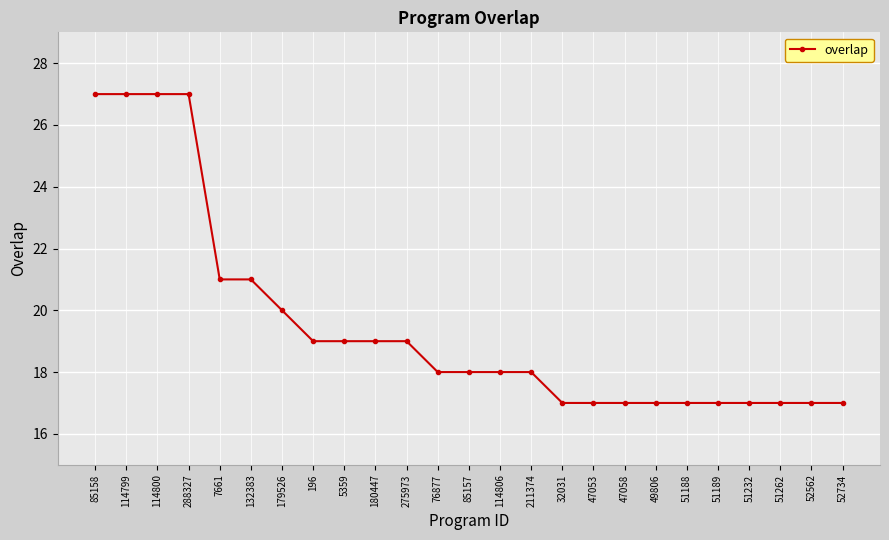

What is the sum of all values?

488